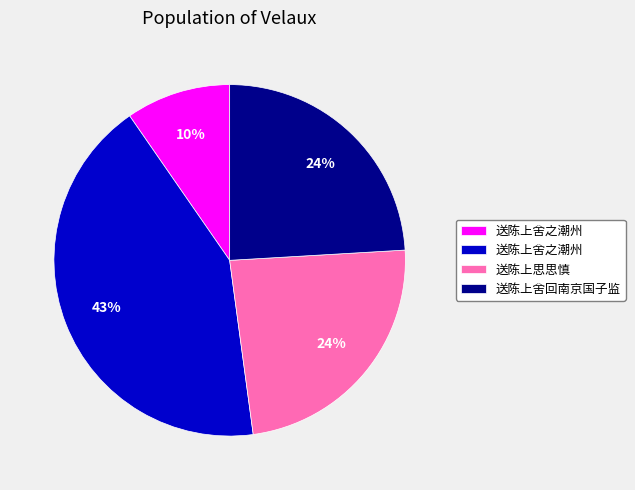

Does any single category account for the majority?

No